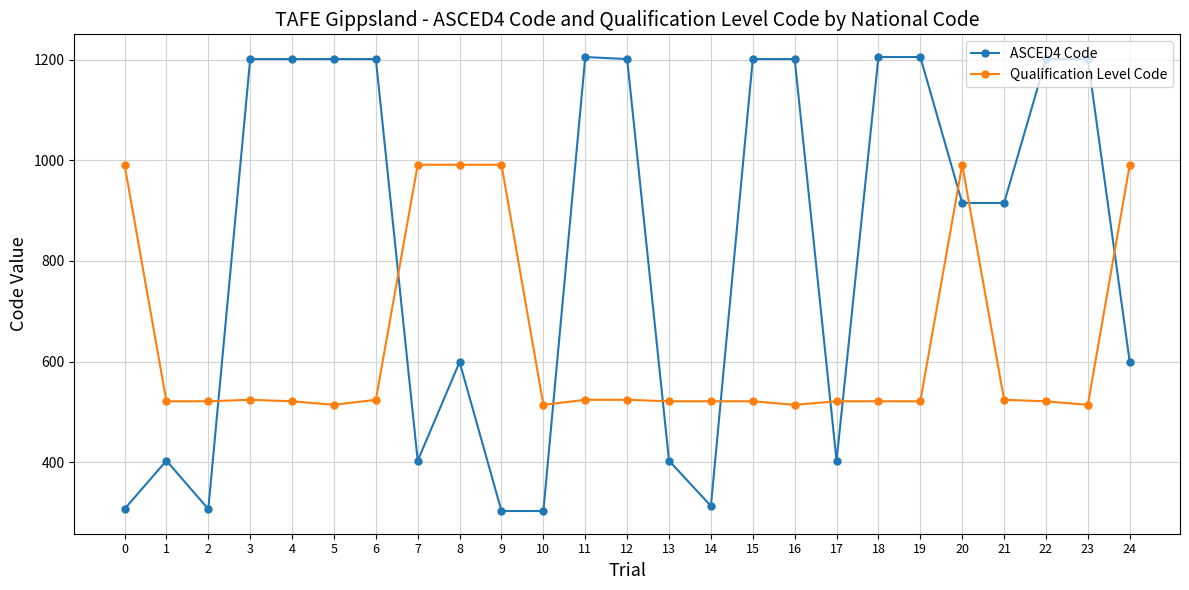

Does the chart display data point markers on the line(s)?

Yes